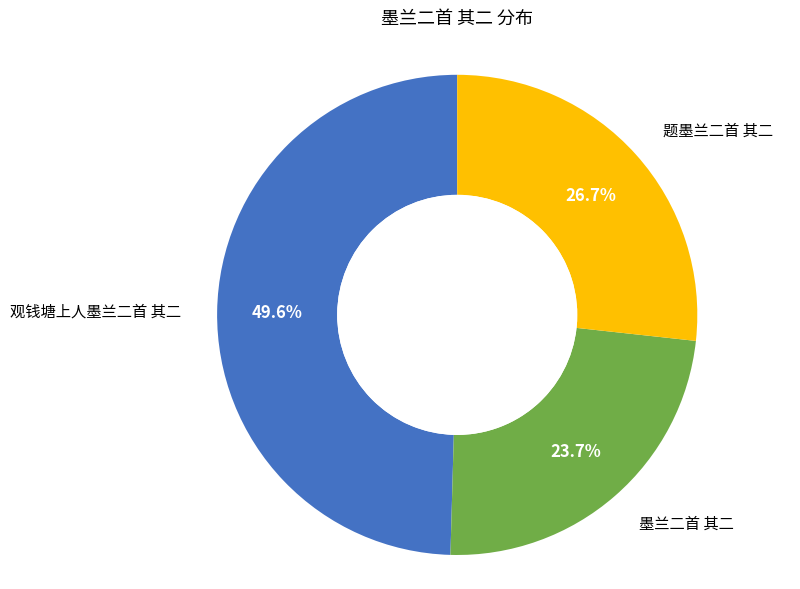

Does any single category account for the majority?

No